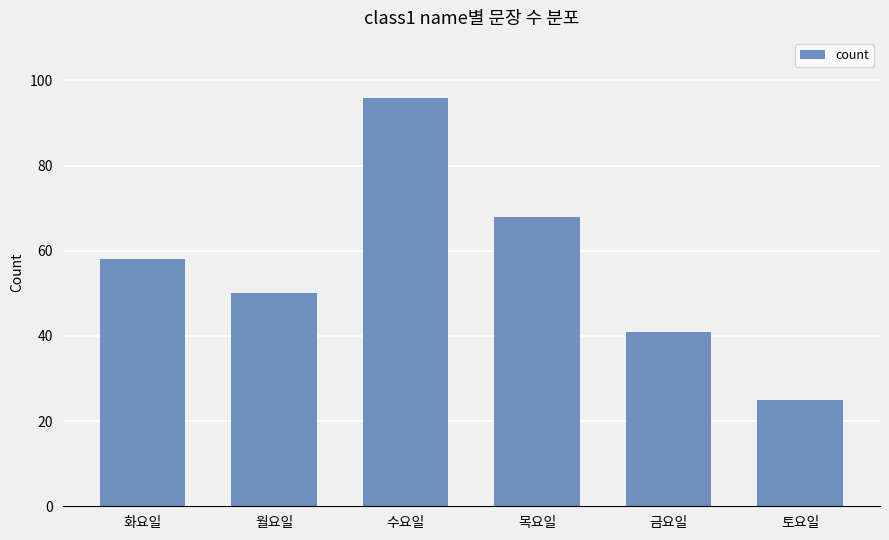

What is the label of the 3rd bar from the left?

수요일